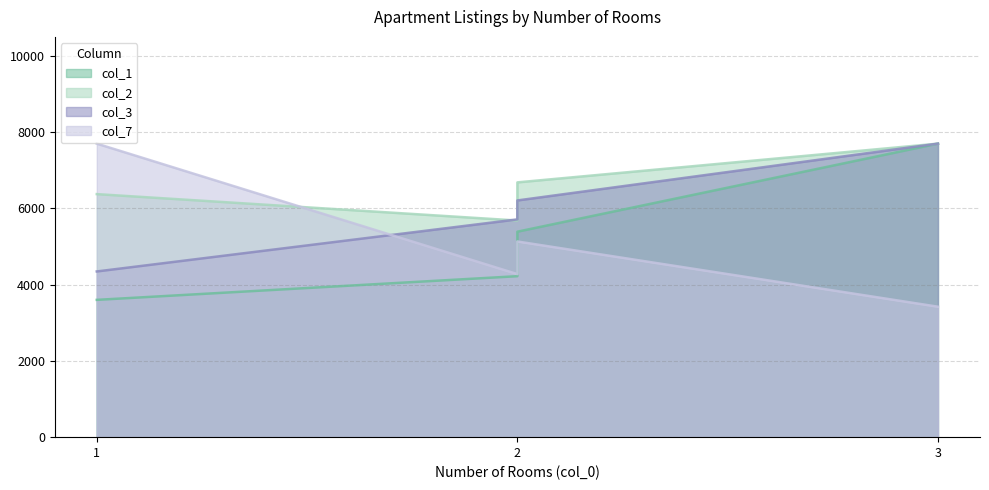

How many data points in col_3 are less than 6209?

2